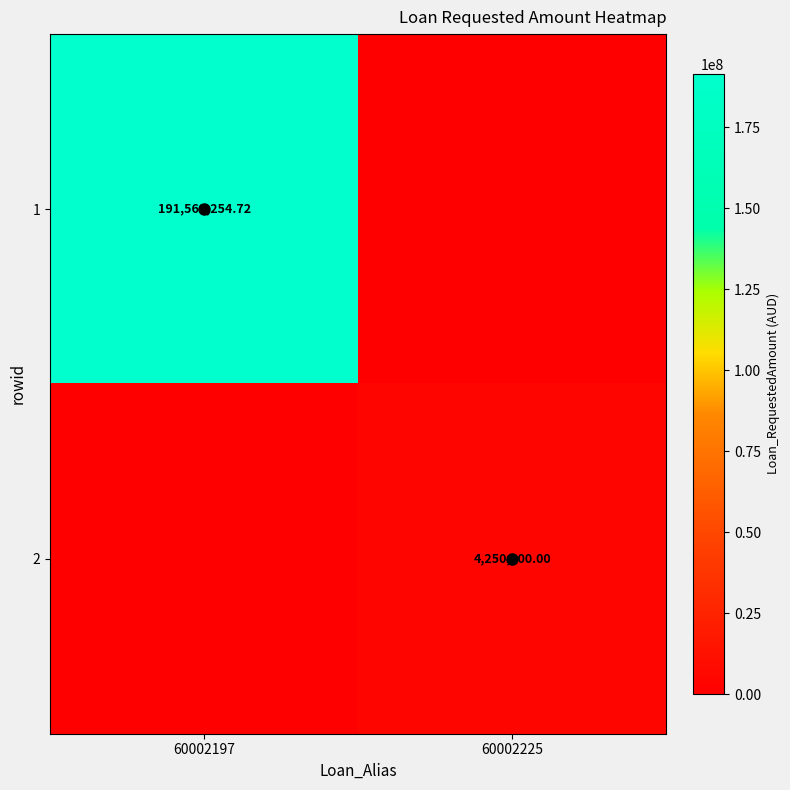

How many distinct data groups are displayed?

2